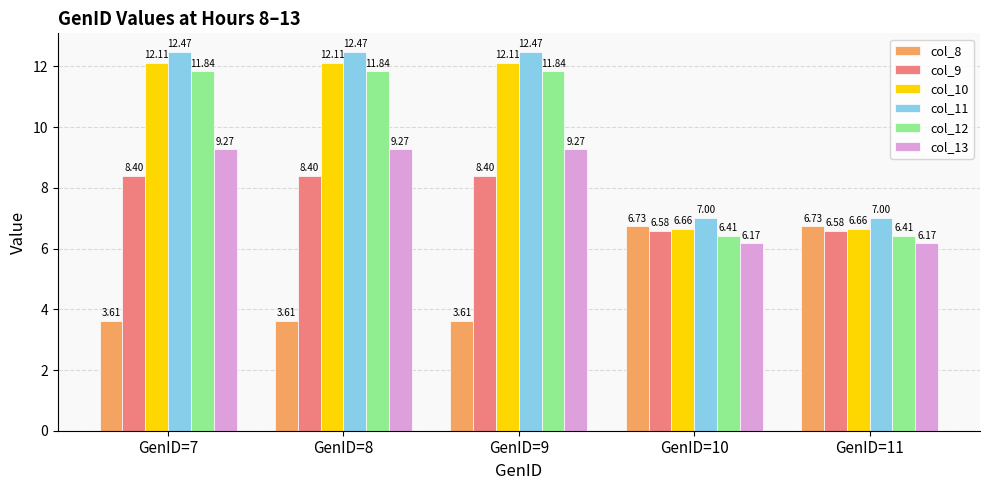

How many bars are there in each group?

6